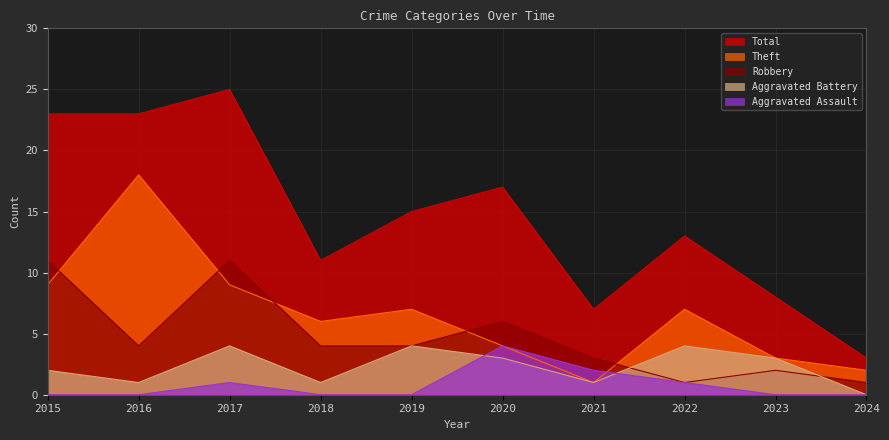

What is the difference between the Total values at 2018 and 2017?

14